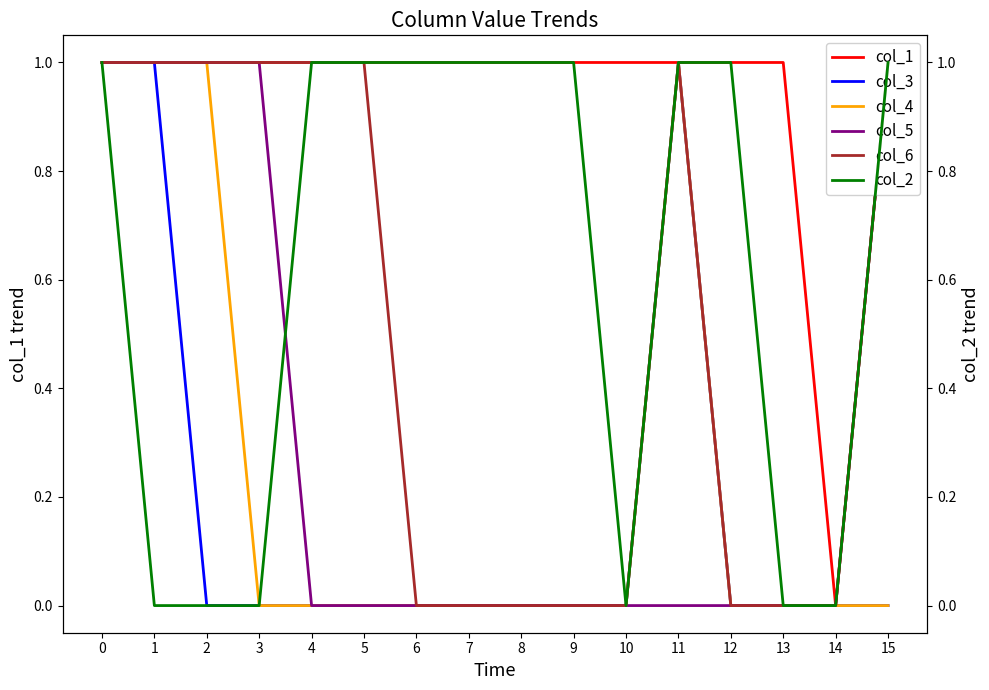

What is the difference between the maximum and minimum values in the col_6 series?

1